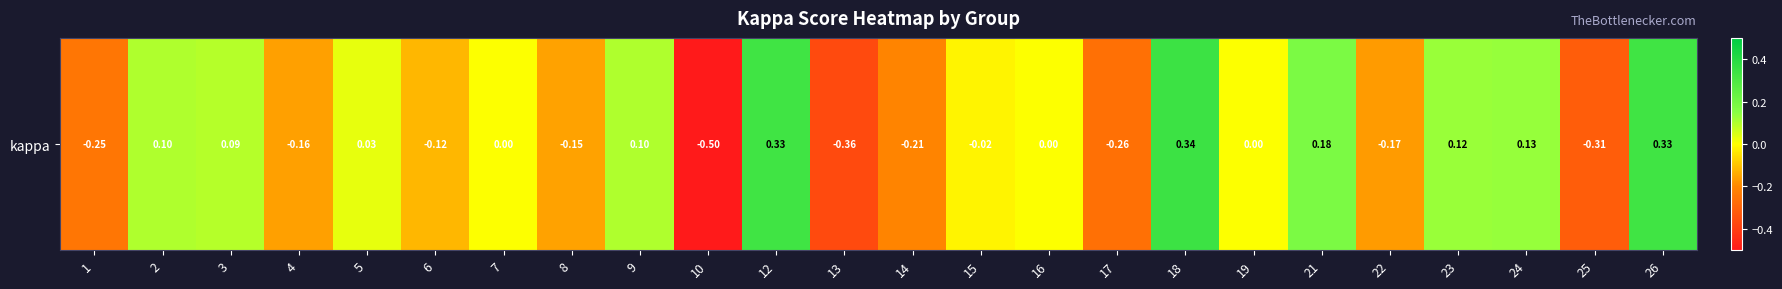

How many values are below zero?

11